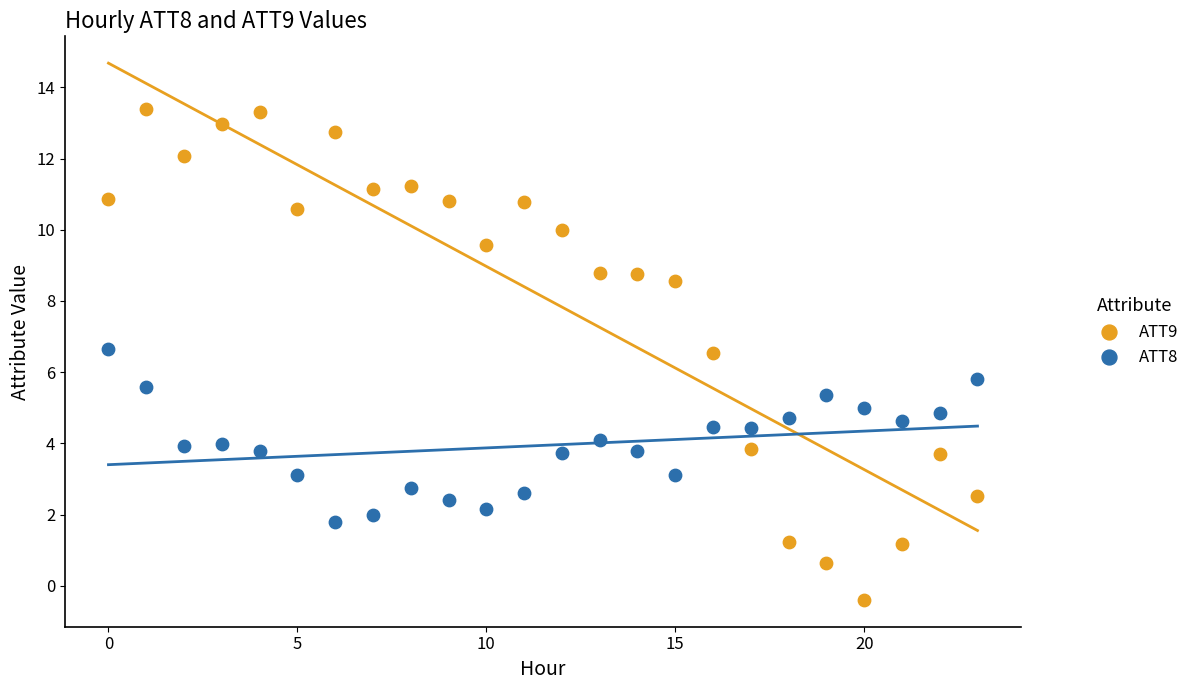

What are all the series names shown in the legend?

ATT9, ATT8